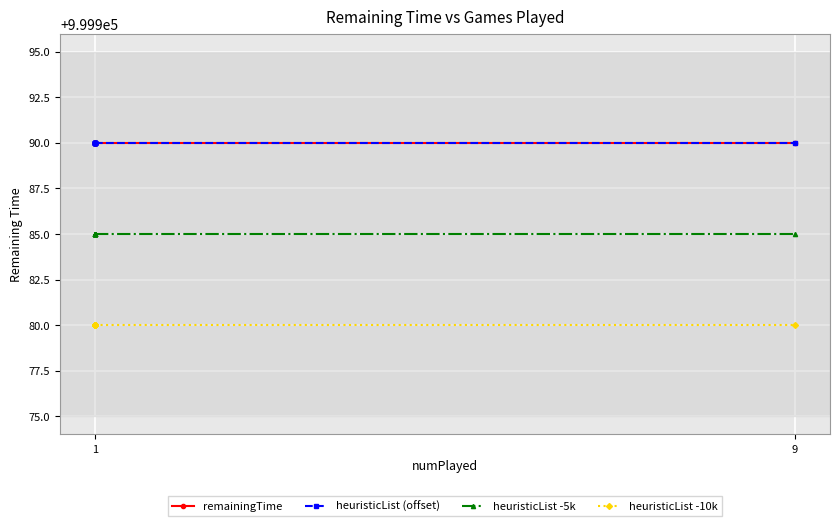

What is the value of the heuristicList -10k point at the 8th from the left?

999980